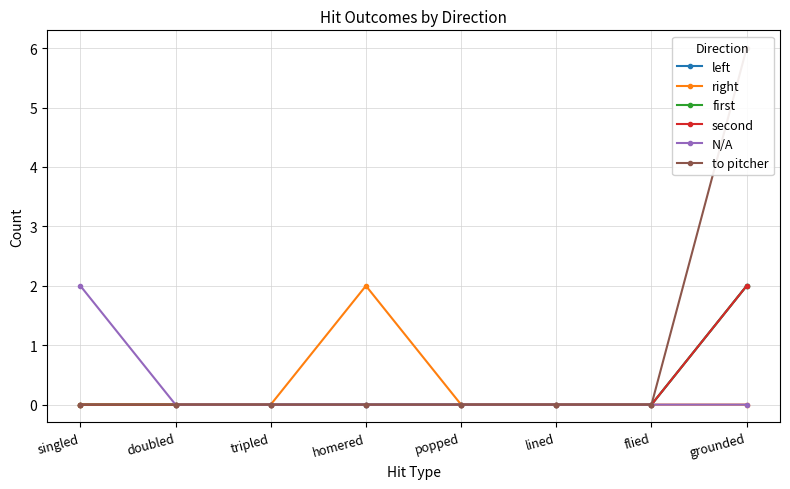

Reading left to right, what are all the values shown in this chart?

left: singled=0	doubled=0	tripled=0	homered=0	popped=0	lined=0	flied=0	grounded=2
right: singled=0	doubled=0	tripled=0	homered=2	popped=0	lined=0	flied=0	grounded=0
first: singled=0	doubled=0	tripled=0	homered=0	popped=0	lined=0	flied=0	grounded=2
second: singled=0	doubled=0	tripled=0	homered=0	popped=0	lined=0	flied=0	grounded=2
N/A: singled=2	doubled=0	tripled=0	homered=0	popped=0	lined=0	flied=0	grounded=0
to pitcher: singled=0	doubled=0	tripled=0	homered=0	popped=0	lined=0	flied=0	grounded=6